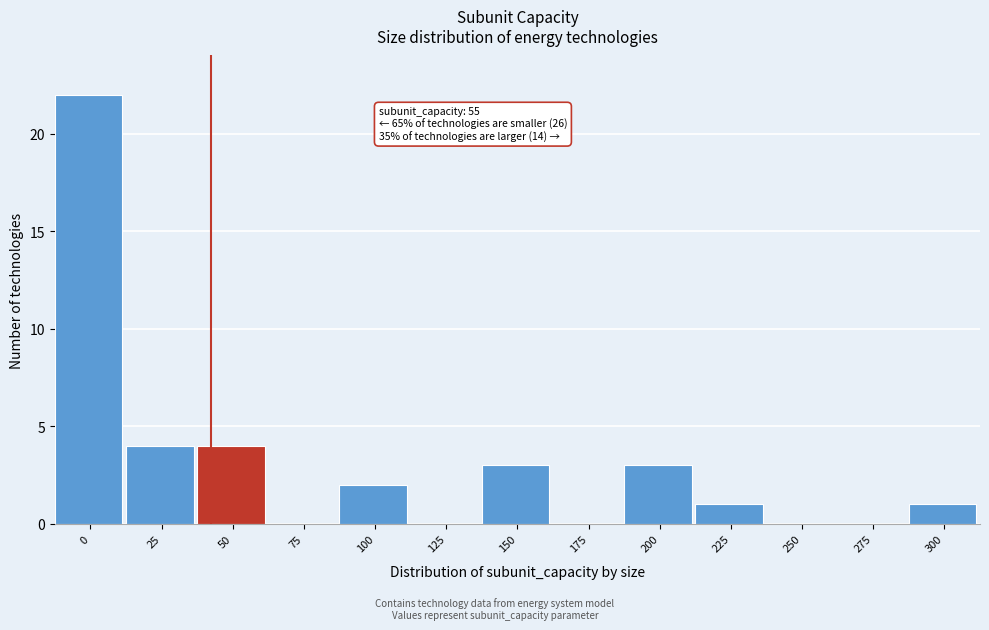

Reading left to right, what are all the values shown in this chart?

0=22	25=4	50=4	75=0	100=2	125=0	150=3	175=0	200=3	225=1	250=0	275=0	300=1